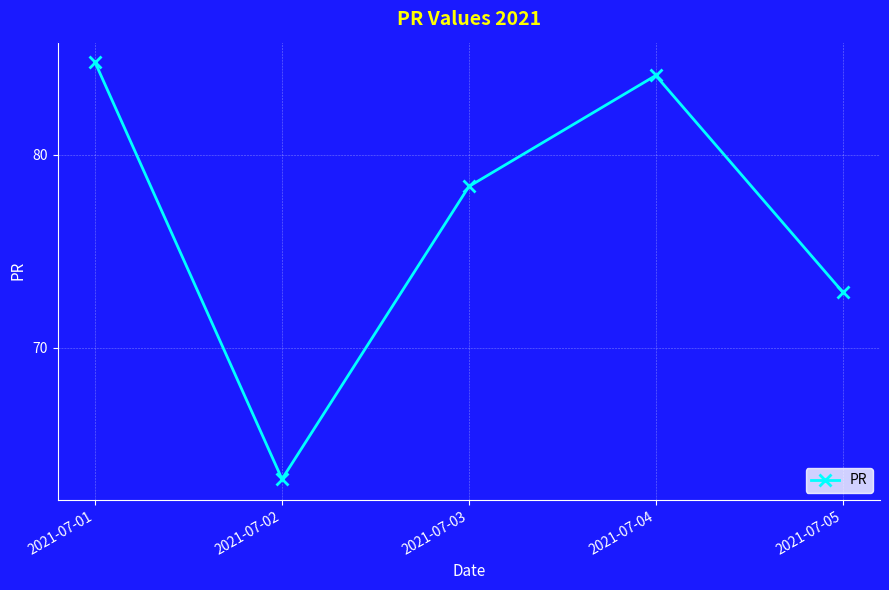

The value at 2021-07-05 is 72.9. True or false?

True